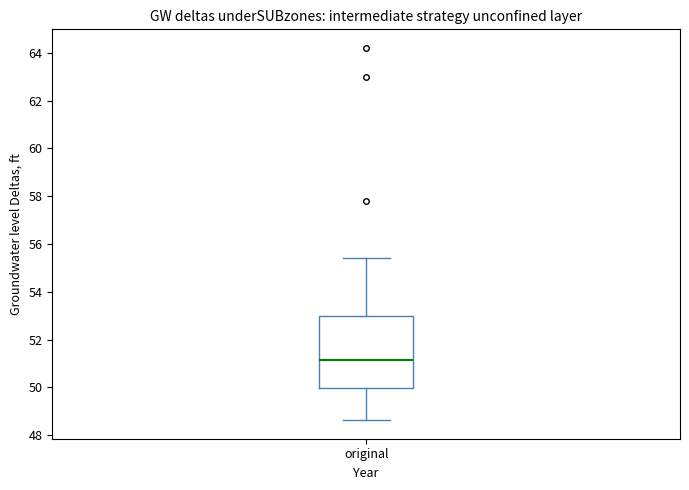

Read this box plot against the y-axis: the position of the median line, the range covered by the box, and the ends of both whiskers. The values are not printed on the chart, so give them approximately, as read against the axis.

median 51.2, box 50.0 to 53.0, whiskers 48.6 to 55.4